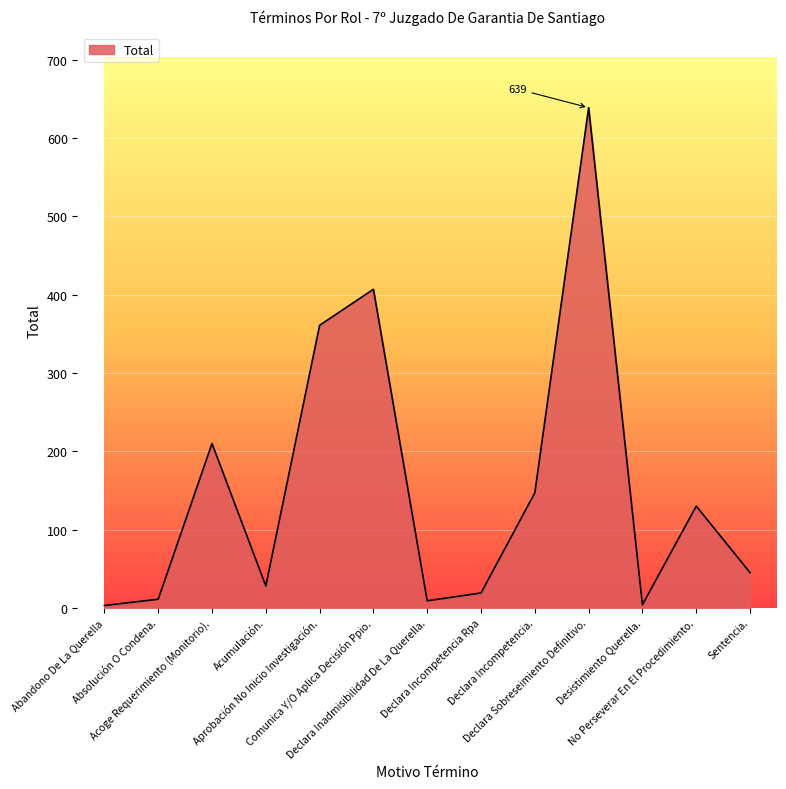

What is the maximum value shown in the chart?

639